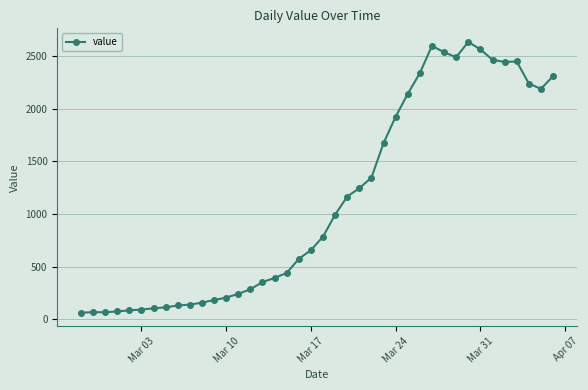

What is the average value?

1124